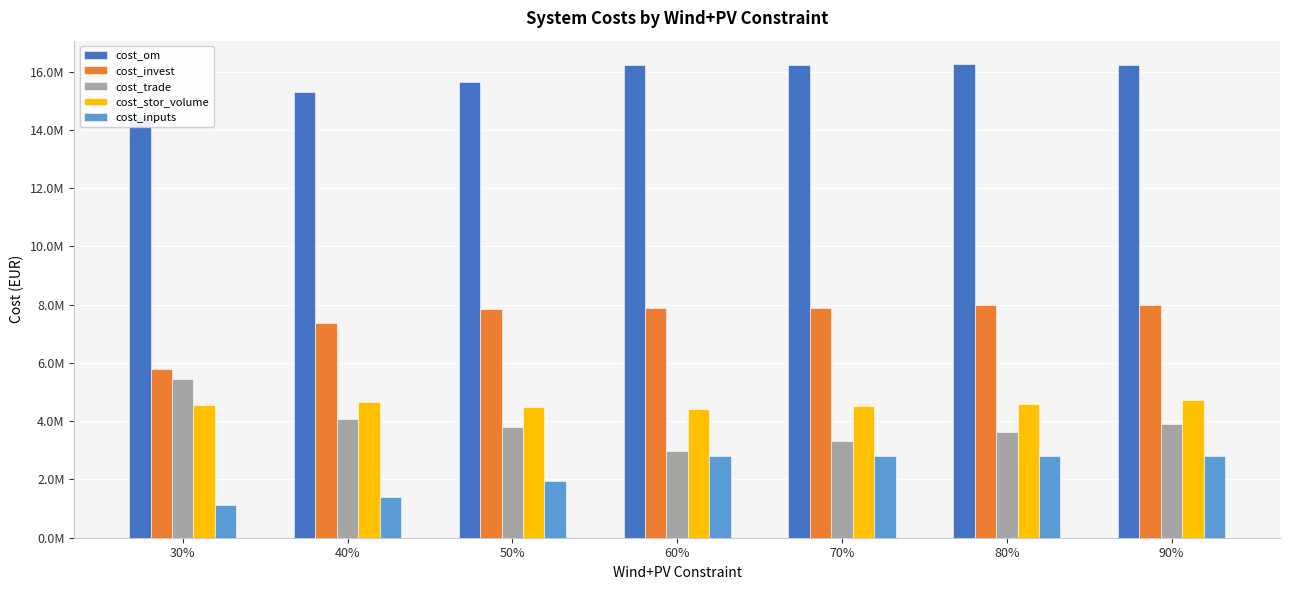

At 30%, list the series in order from largest to smallest.

cost_om, cost_invest, cost_trade, cost_stor_volume, cost_inputs